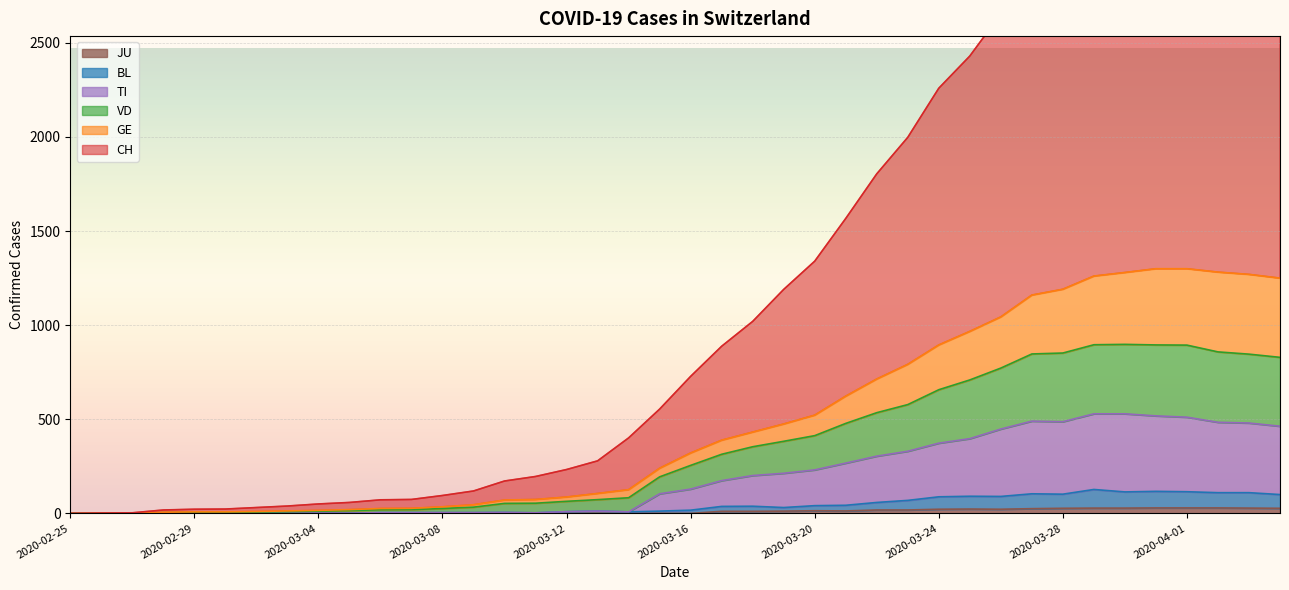

At which label does CH first exceed 728?

2020-03-17